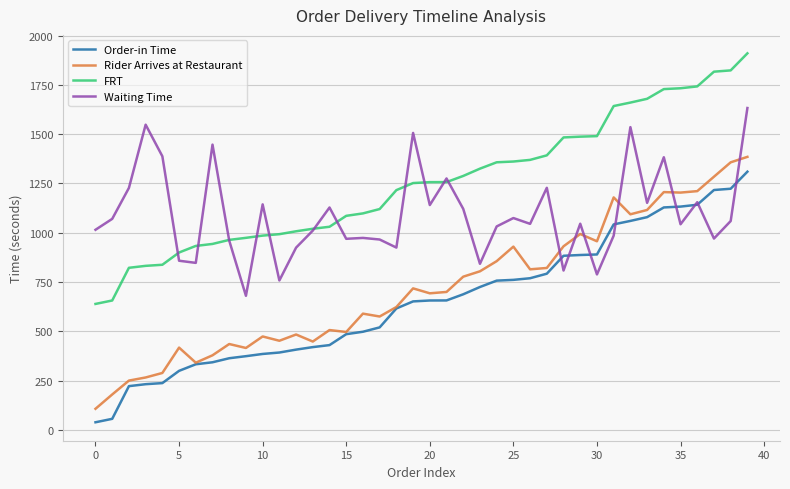

How many series are shown in this chart?

4